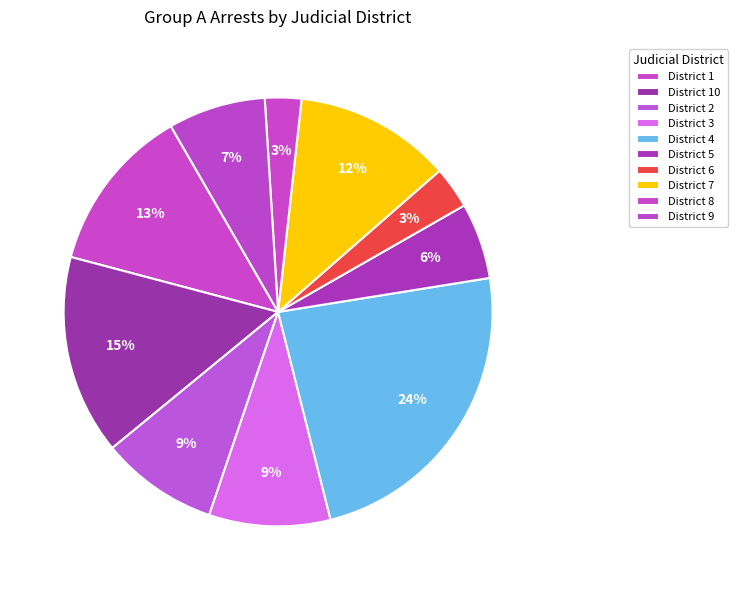

To the nearest percent, what is the difference between the District 5 and District 10 slice percentages?

9%